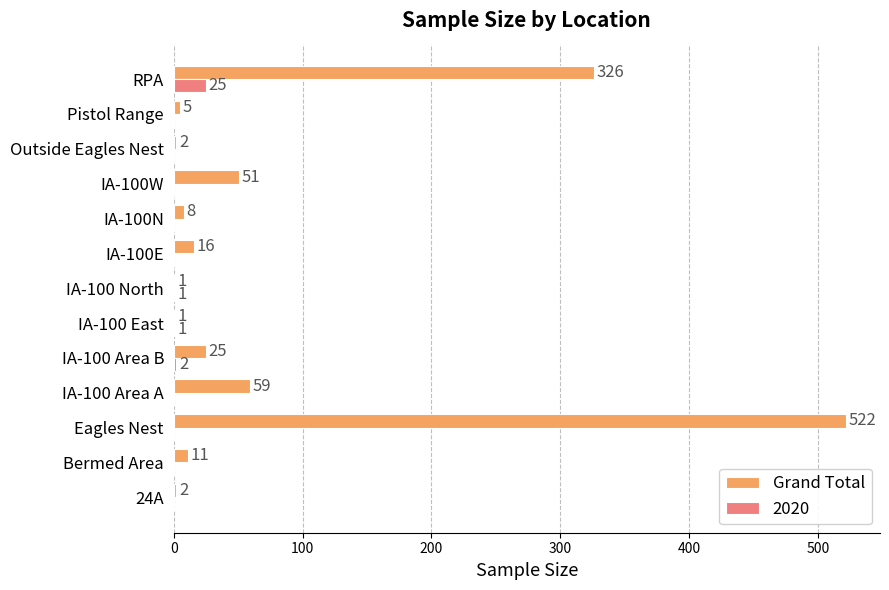

The value of Grand Total at IA-100W is 32. True or false?

False